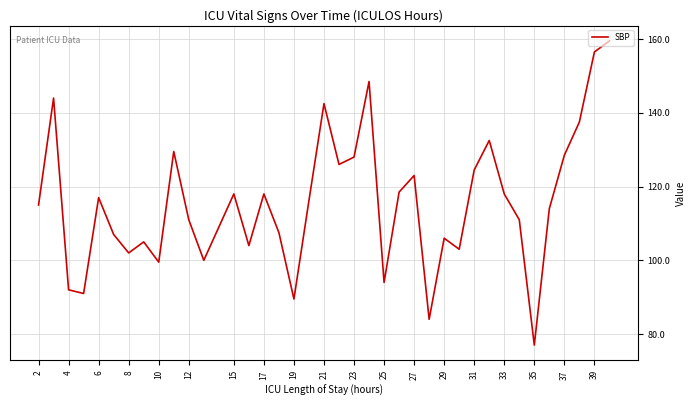

What is the minimum value shown in the chart?

77.0